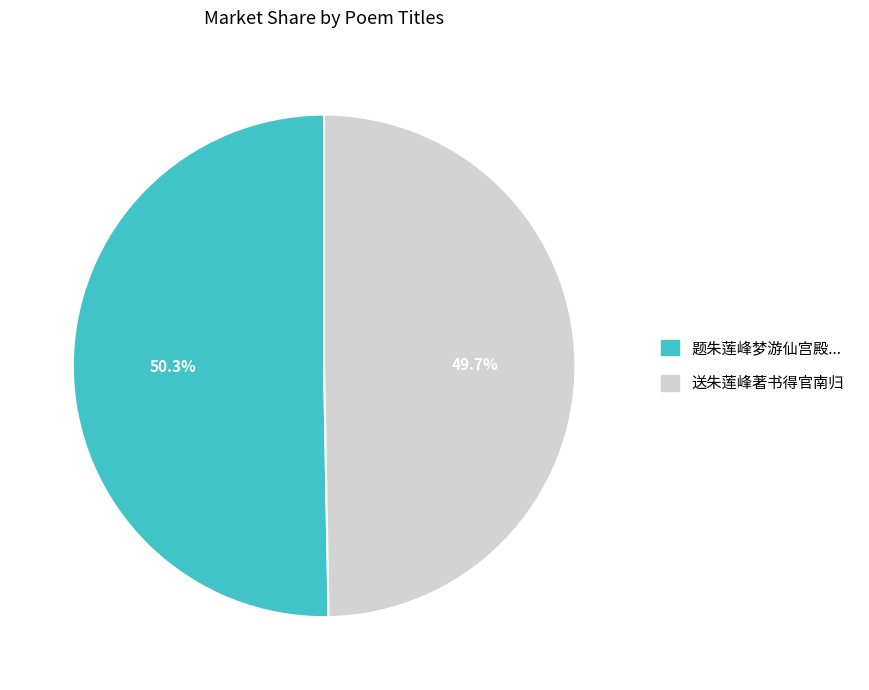

Is there any slice that represents more than half of the pie?

Yes